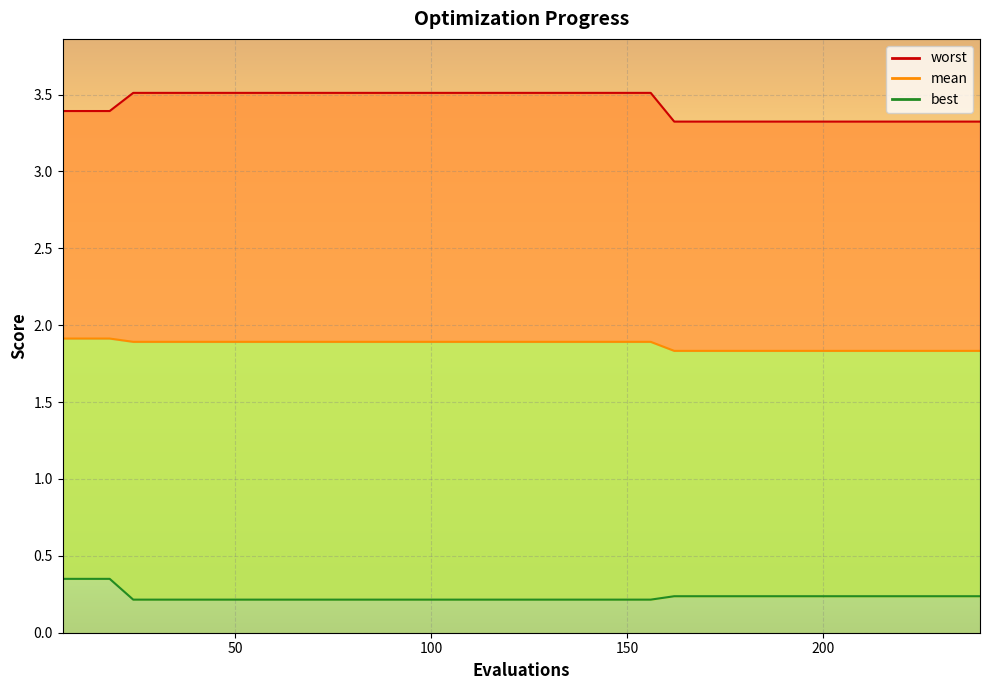

Rank the series at 100 from lowest to highest value.

best_line, mean_line, worst_line